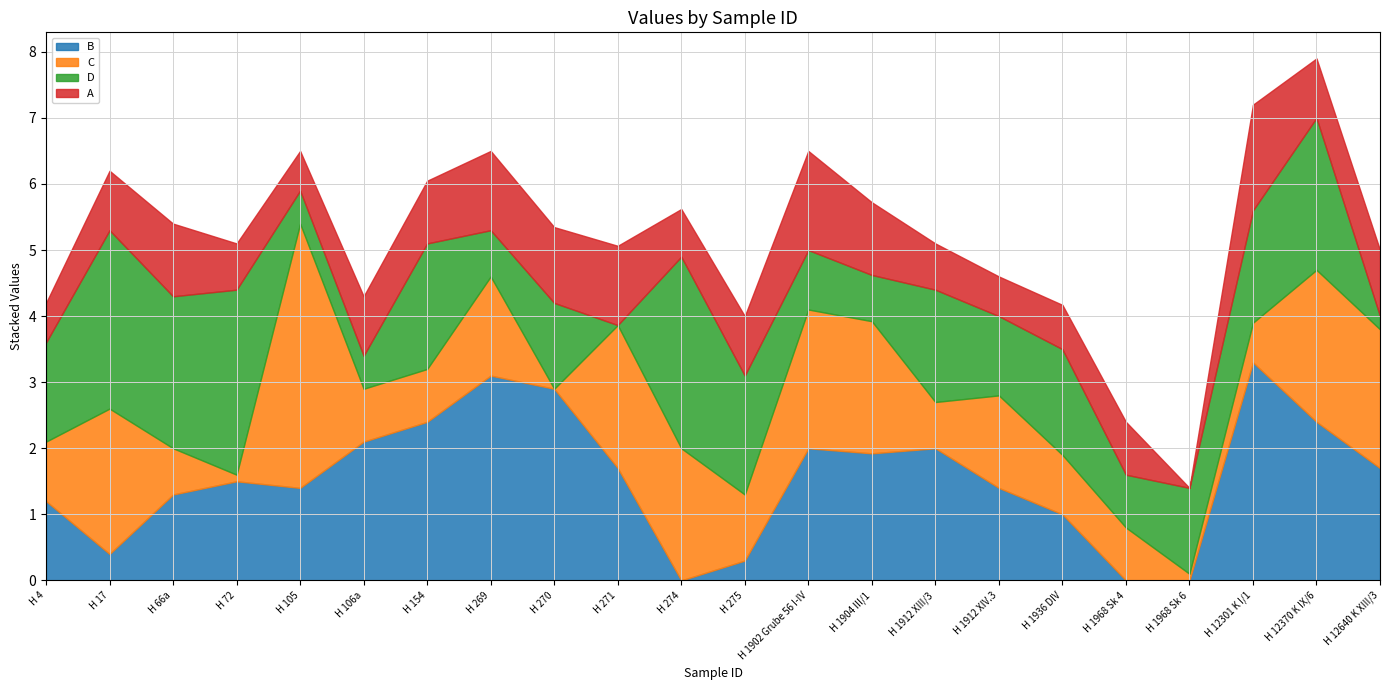

What are all the series names shown in the legend?

B, C, D, A